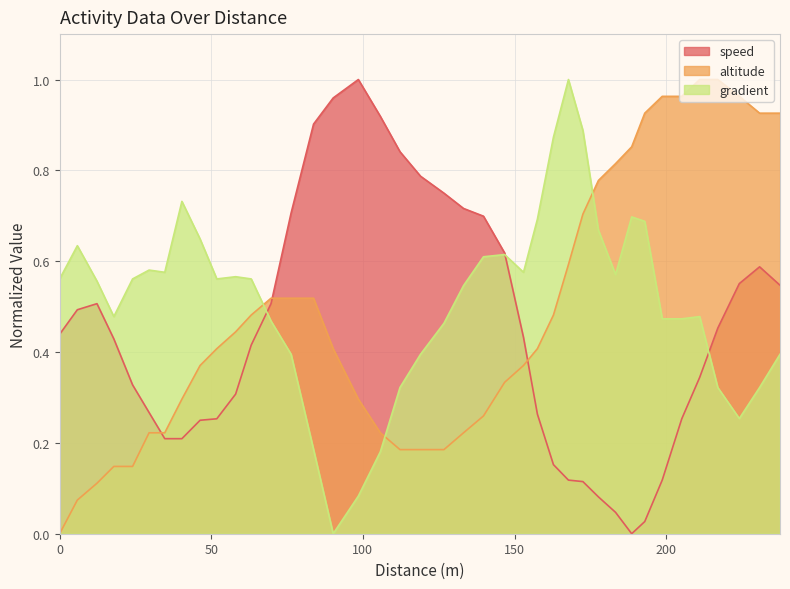

What is the value of the gradient point at the 11th from the left?

0.6